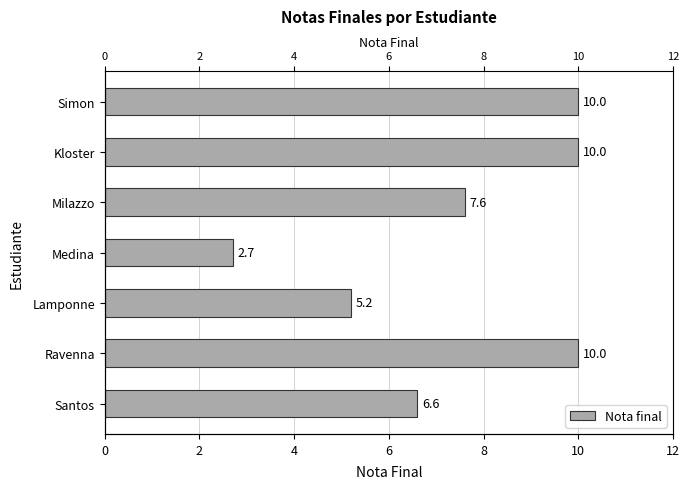

Is it true that the value at Milazzo is 10.8?

False